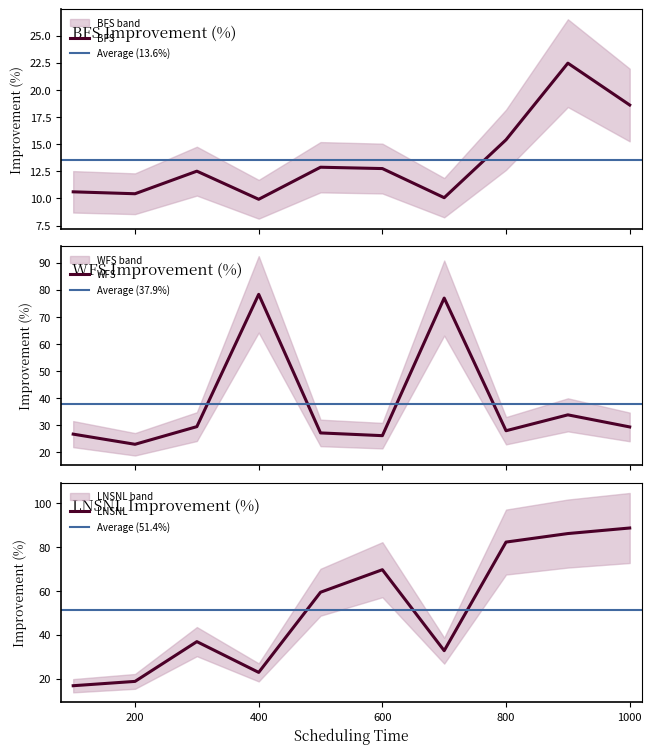

What are all the series names shown in the legend?

BFS, WFS, LNSNL